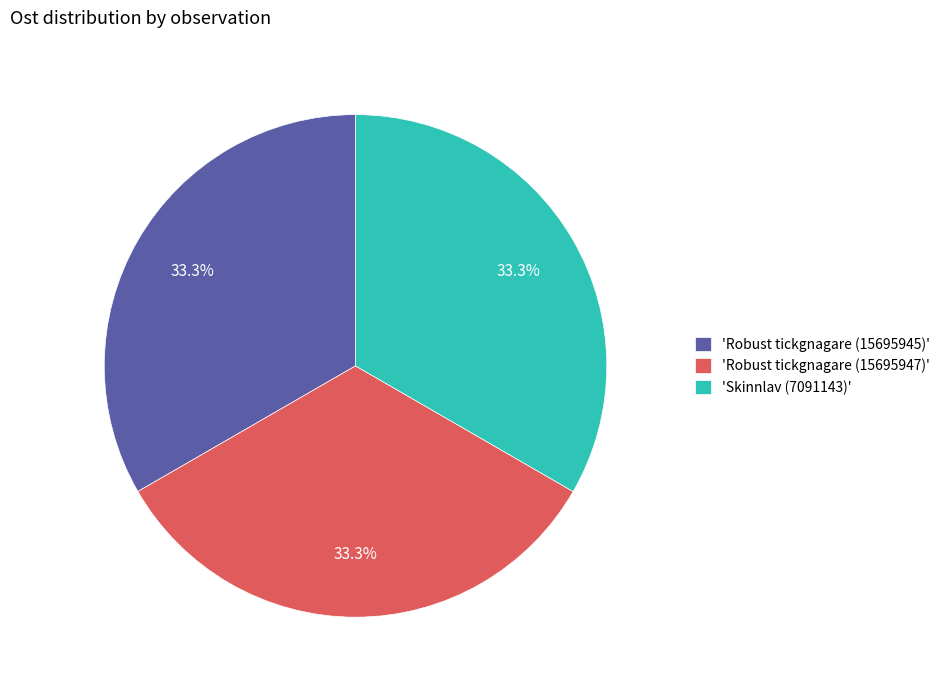

Approximately how many times larger is the value at 'Robust tickgnagare (15695947)' compared to 'Skinnlav (7091143)'?

1.0